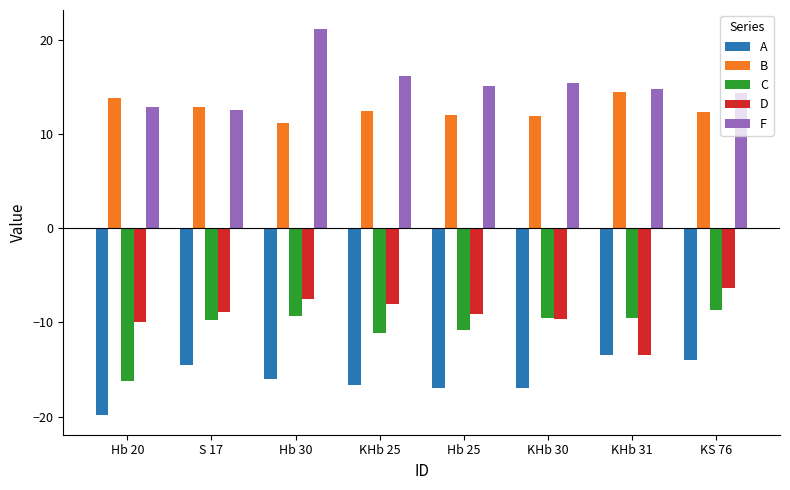

Count the number of data series in this chart.

5